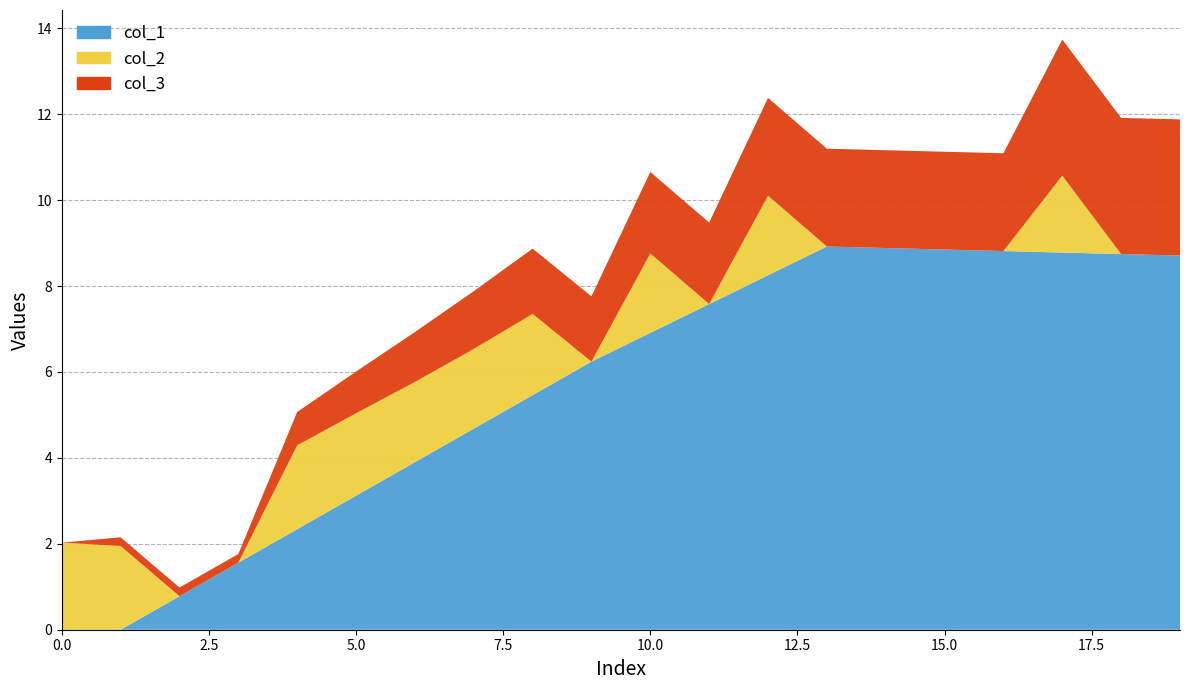

Reading left to right, list all the values displayed in this chart.

col_1: 0.0	0.0	0.8	1.6	2.3	3.1	3.9	4.7	5.5	6.2	6.9	7.6	8.2	8.9	8.9	8.8	8.8	8.8	8.7	8.7
col_2: 2.0	1.9	0.0	0.0	2.0	1.9	1.9	1.9	1.9	0.0	1.8	0.0	1.9	0.0	0.0	0.0	0.0	1.8	0.0	0.0
col_3: 0.0	0.2	0.2	0.2	0.8	1.0	1.2	1.3	1.5	1.5	1.9	1.9	2.3	2.3	2.3	2.3	2.3	3.2	3.2	3.2